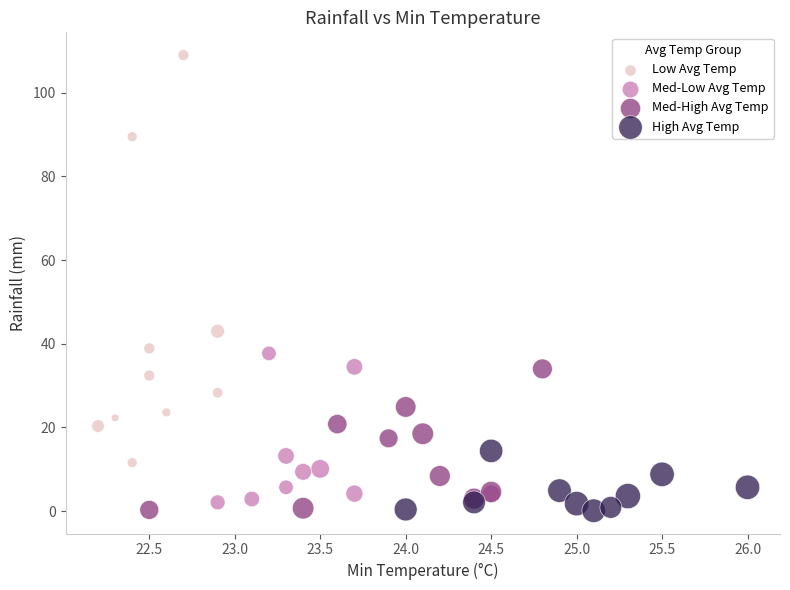

Which series has the largest Y range (max minus min)?

Low Avg Temp